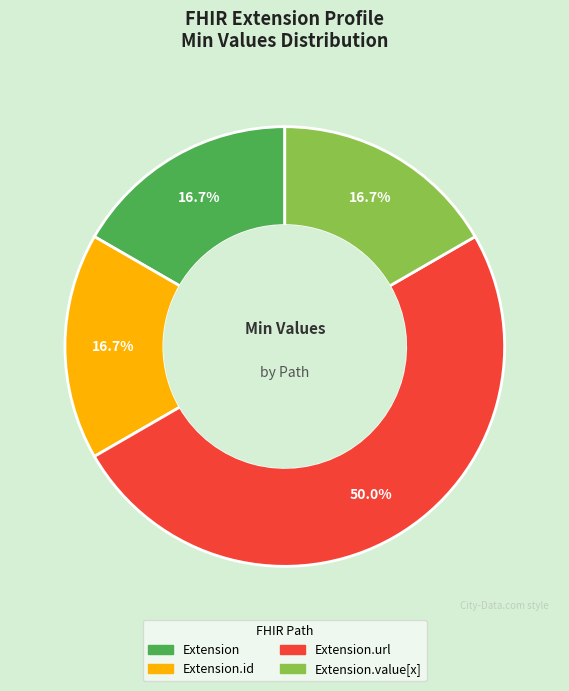

How many segments does this pie chart have?

4